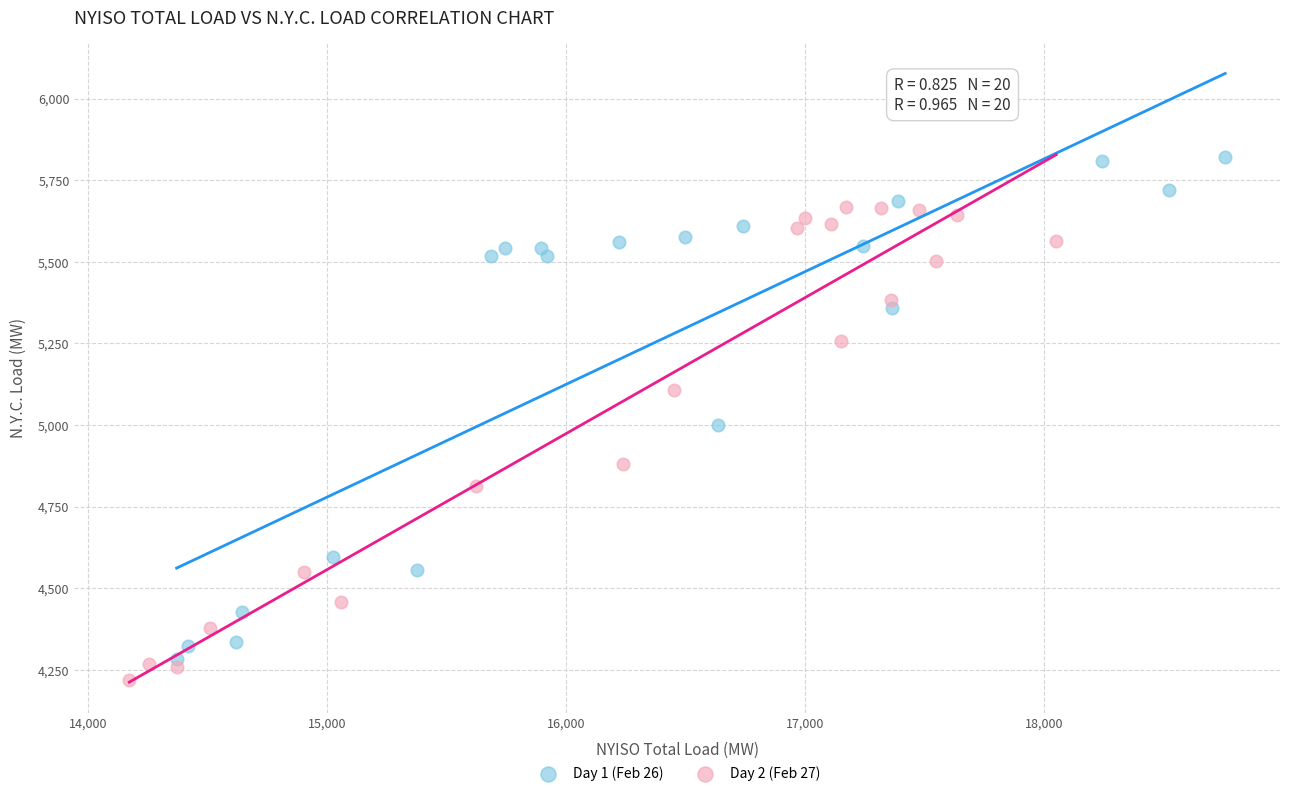

Which series has the largest Y range (max minus min)?

Day 1 (Feb 26)